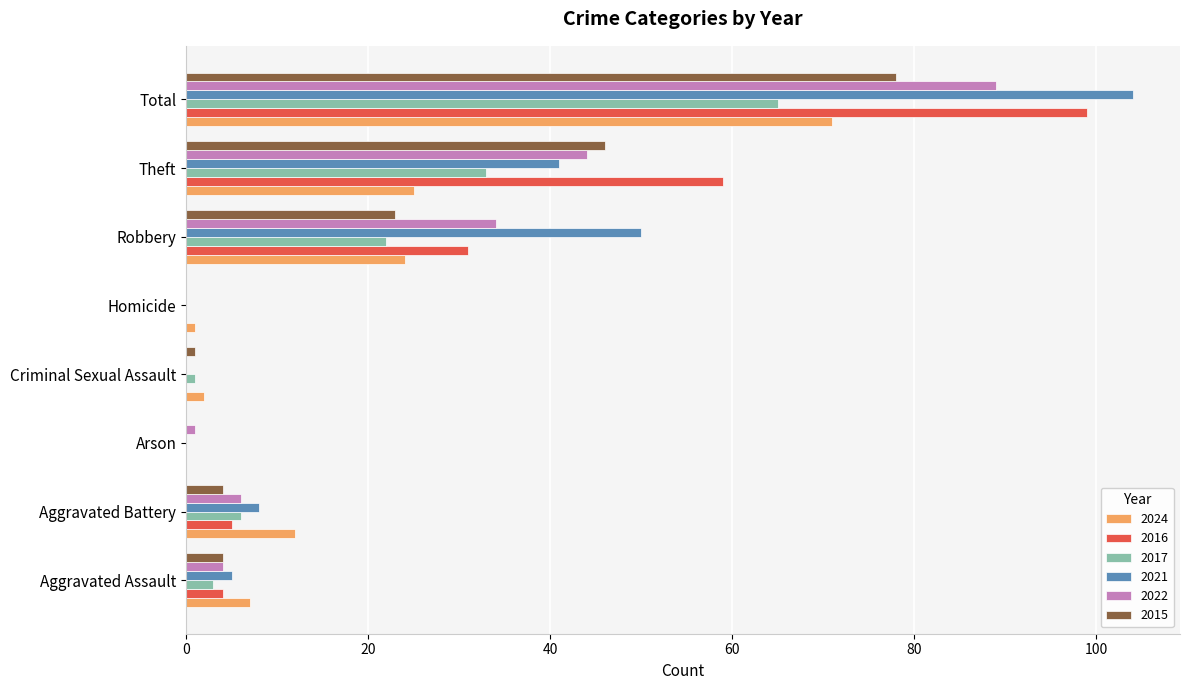

What is the highest value of the 2022 series?

89